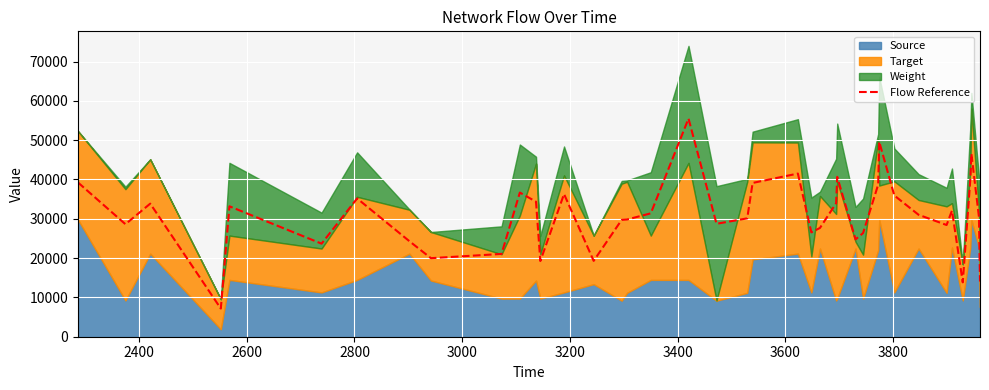

What is the difference between the maximum and minimum values?

48330.6